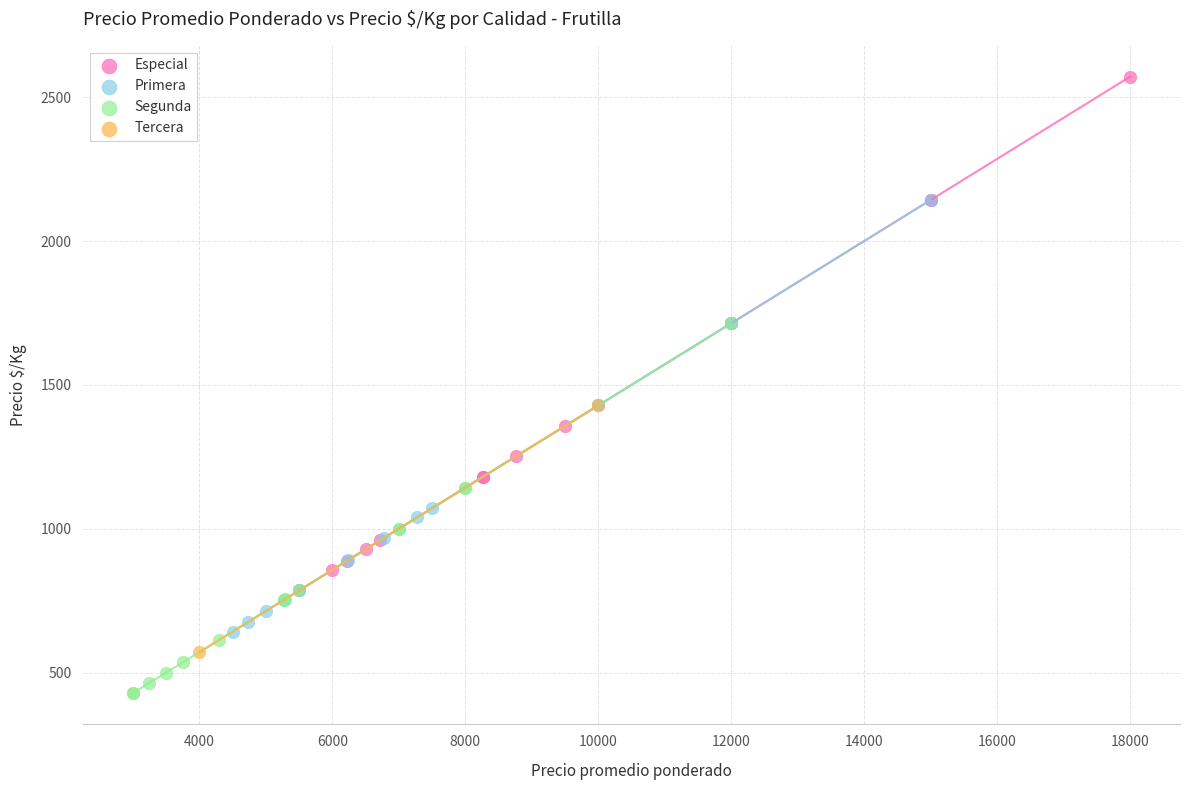

Which series contains the highest Y value?

Especial